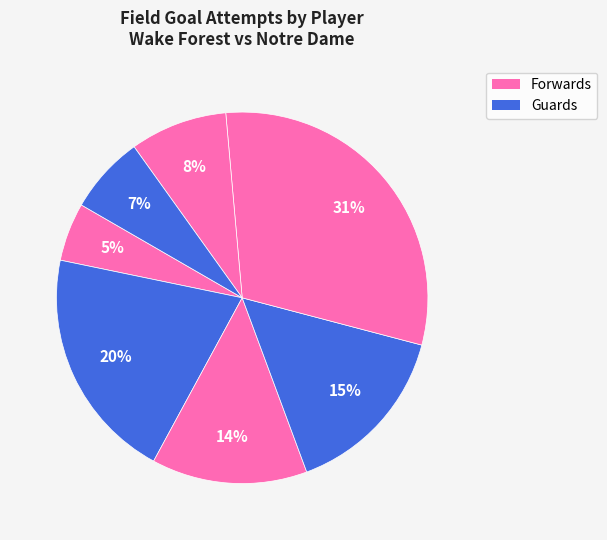

Count the number of slices in the pie.

7